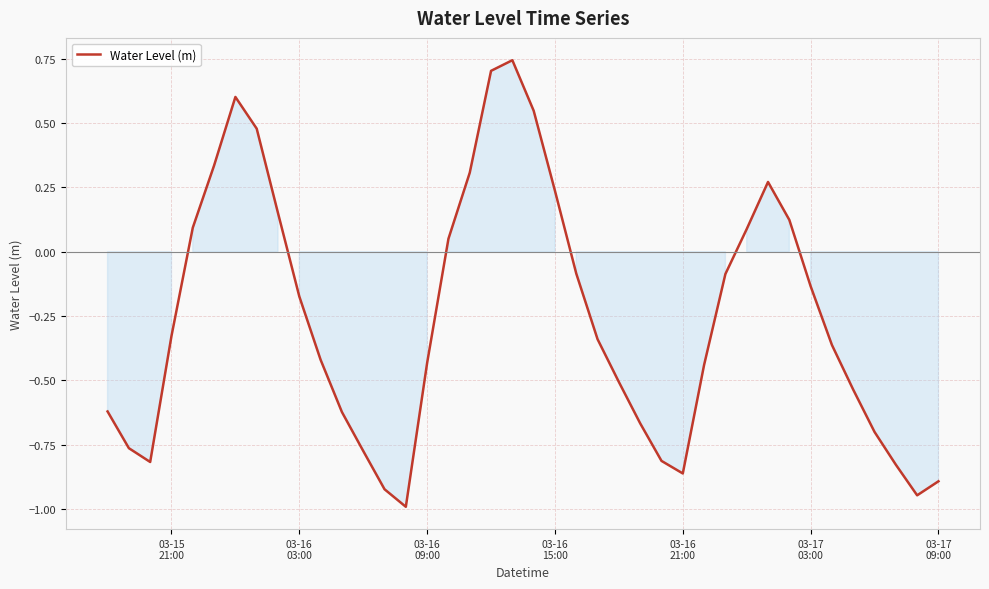

What is the minimum value shown in the chart?

-1.0